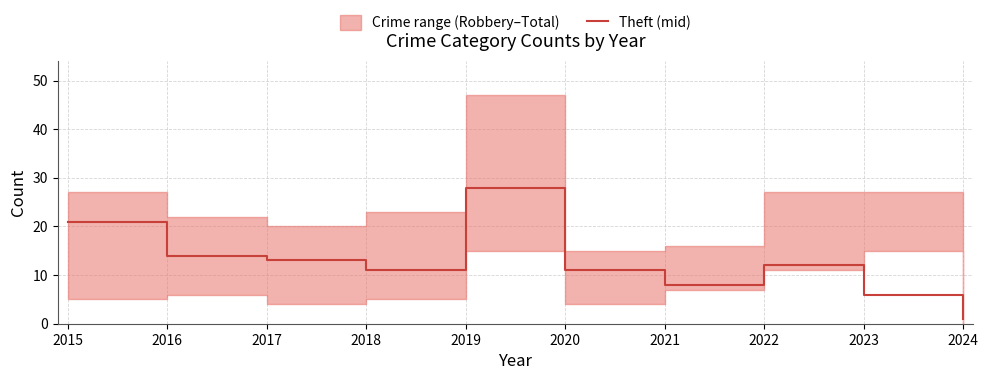

What is the sum of the values at 2018 and 2022?

23